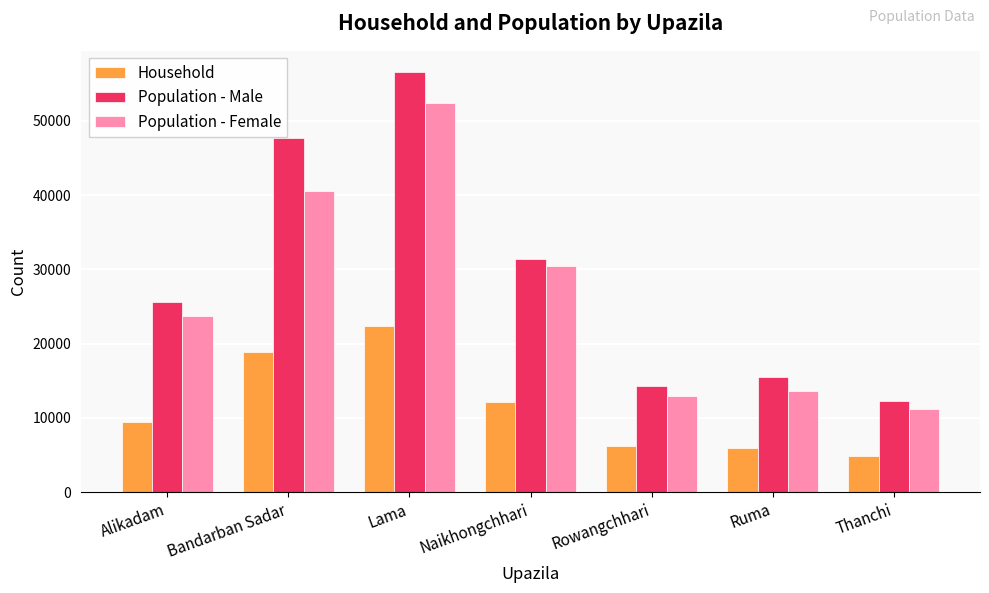

Reading left to right, extract all data points from this chart.

Household: Alikadam=9422	Bandarban Sadar=18934	Lama=22447	Naikhongchhari=12218	Rowangchhari=6292	Ruma=5917	Thanchi=4872
Population - Male: Alikadam=25650	Bandarban Sadar=47687	Lama=56610	Naikhongchhari=31347	Rowangchhari=14243	Ruma=15469	Thanchi=12344
Population - Female: Alikadam=23667	Bandarban Sadar=40595	Lama=52385	Naikhongchhari=30441	Rowangchhari=13021	Ruma=13629	Thanchi=11247